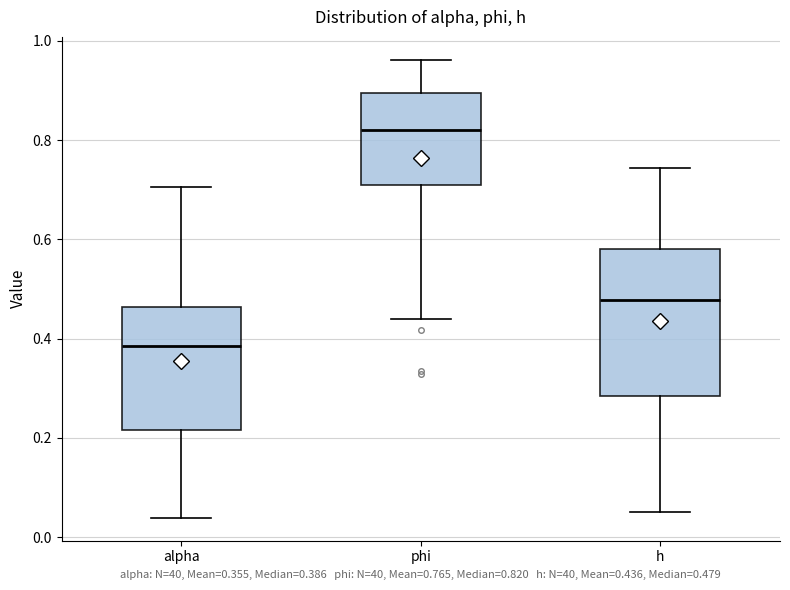

Which box's median line is the highest?

phi